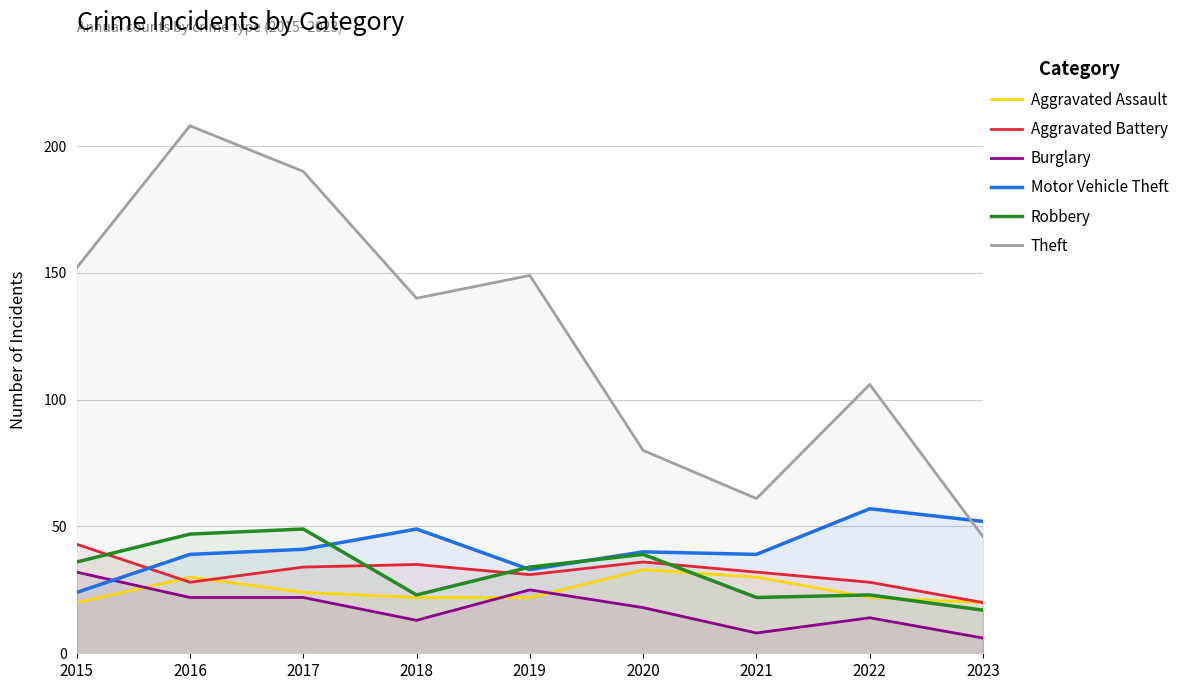

Which series has the widest spread of values?

Theft